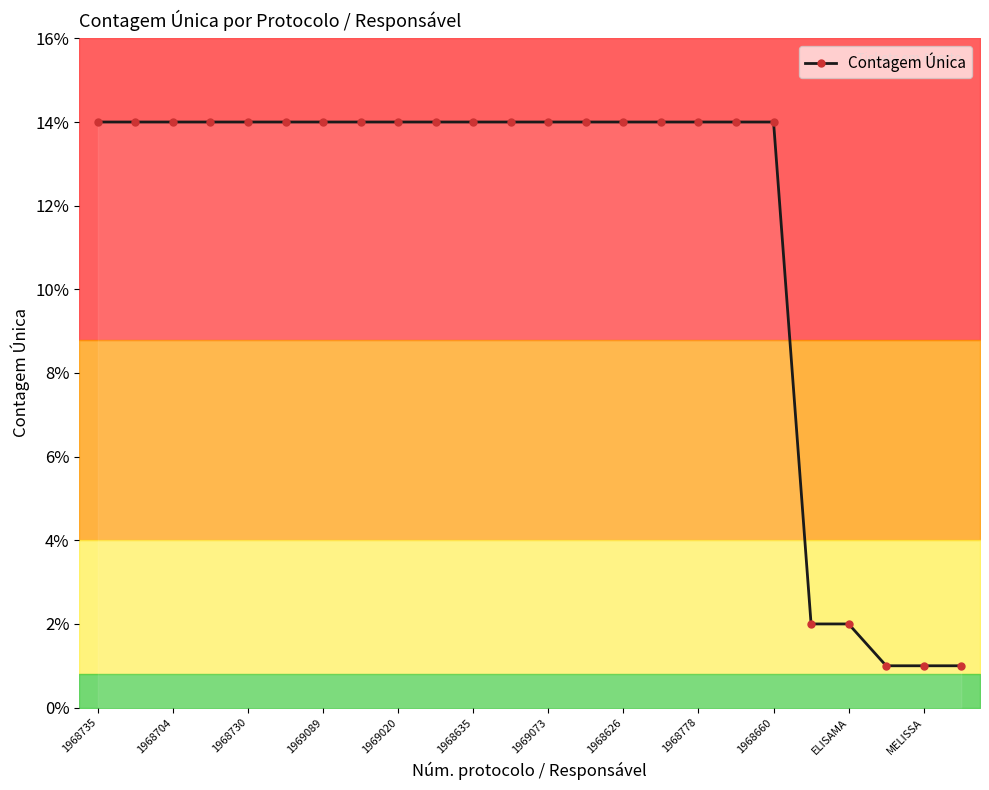

The Contagem Única series shows 7 at 1968735. True or false?

False